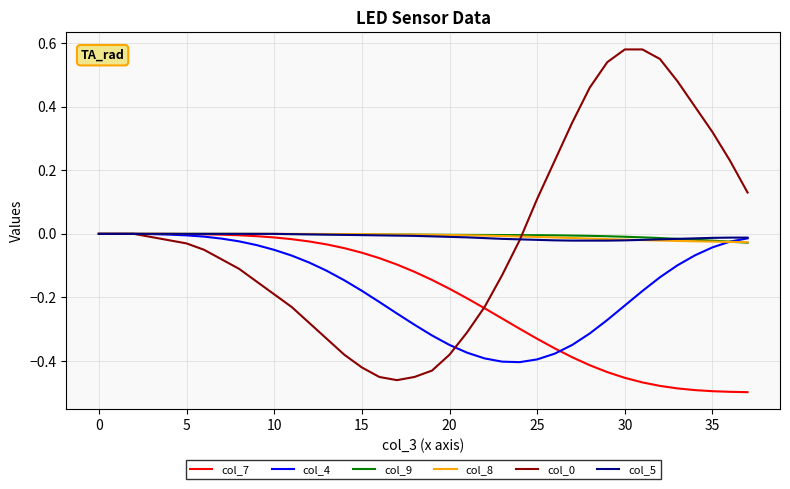

What is the average value of the col_4 series?

-0.2